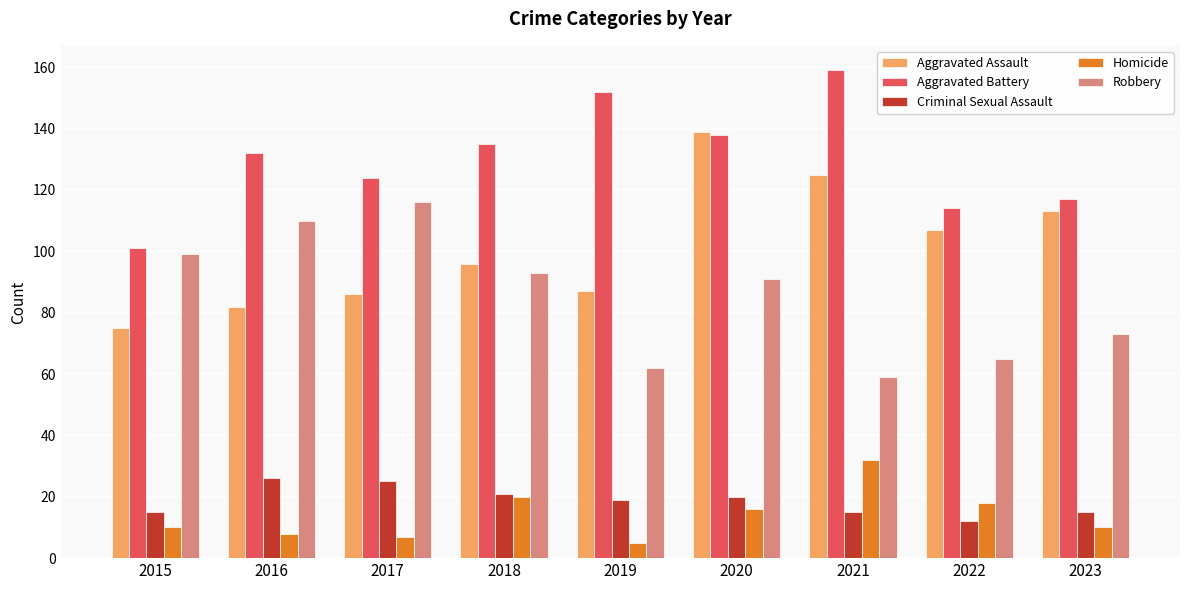

What is the total value across all series at 2022?

316